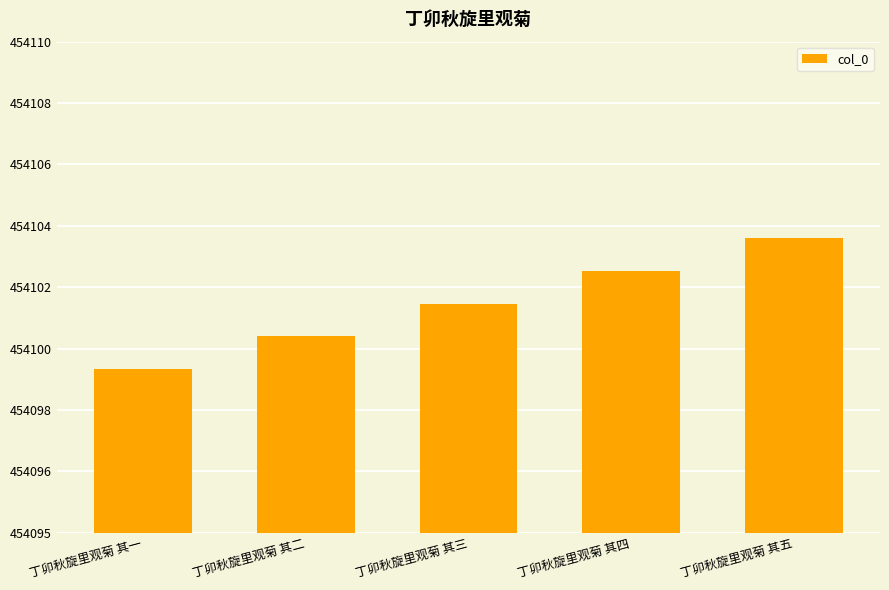

Reading right to left, extract all data points from this chart.

丁卯秋旋里观菊 其五=454104	丁卯秋旋里观菊 其四=454103	丁卯秋旋里观菊 其三=454102	丁卯秋旋里观菊 其二=454101	丁卯秋旋里观菊 其一=454100